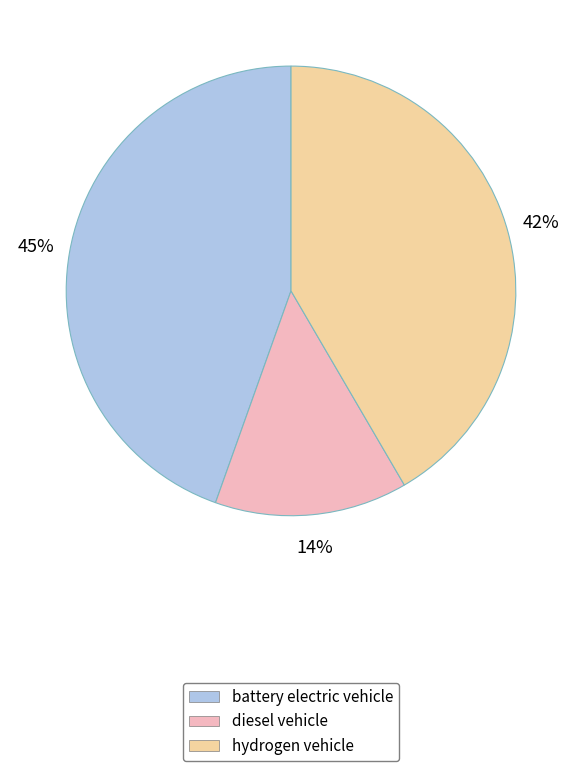

How many slices are in this pie chart?

3